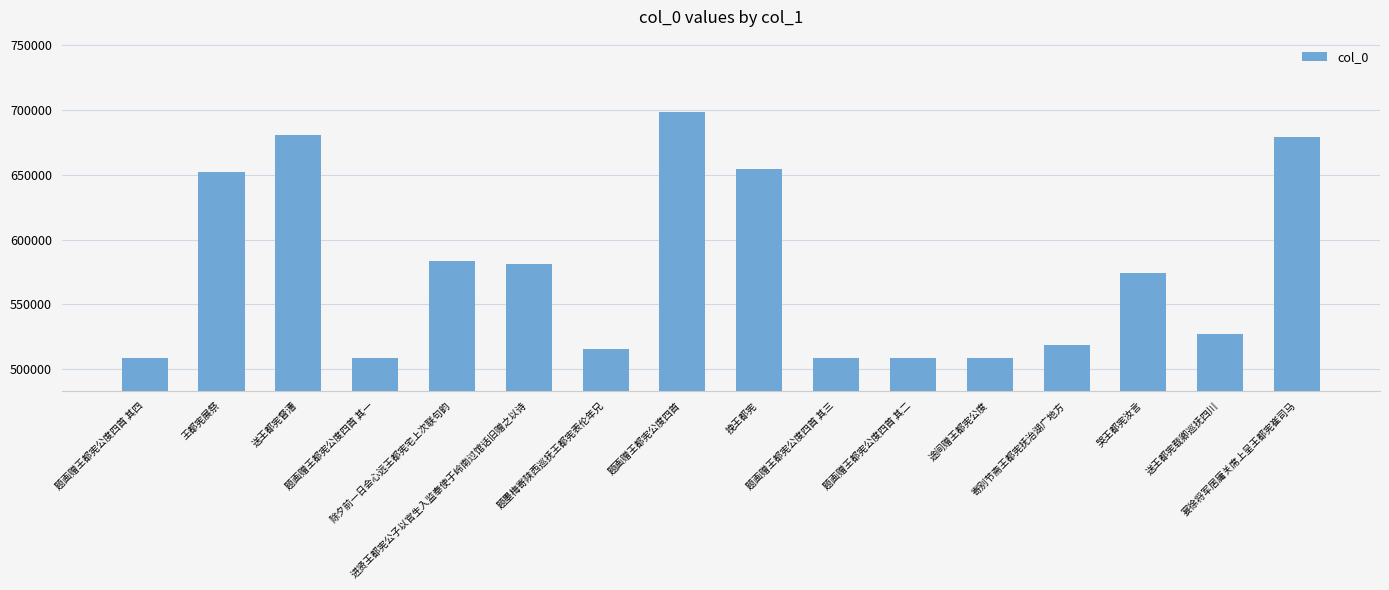

What is the difference between the values at 除夕前一日会心远王都宪宅上次联句韵 and 途间赠王都宪公度?

74715